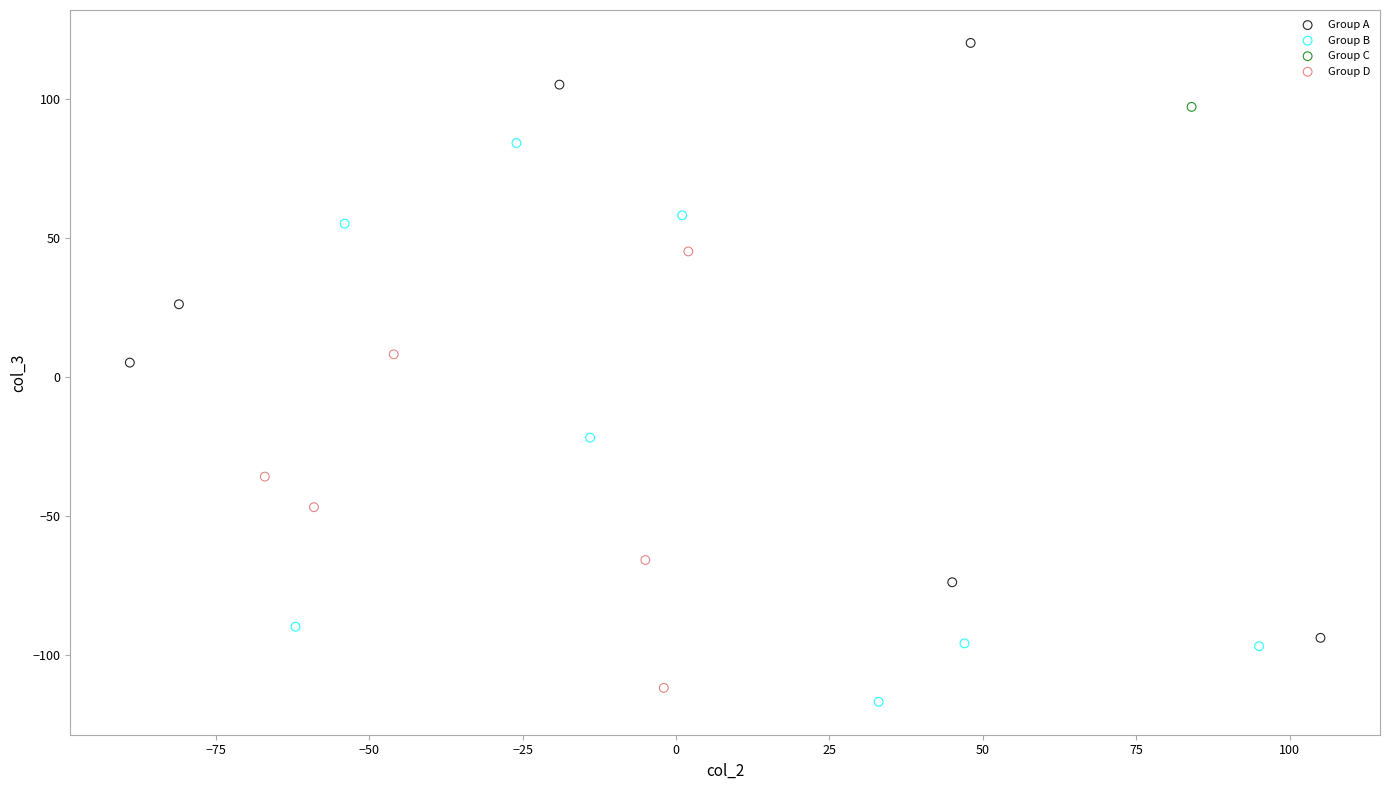

What are all the series names shown in the legend?

Group A, Group B, Group C, Group D